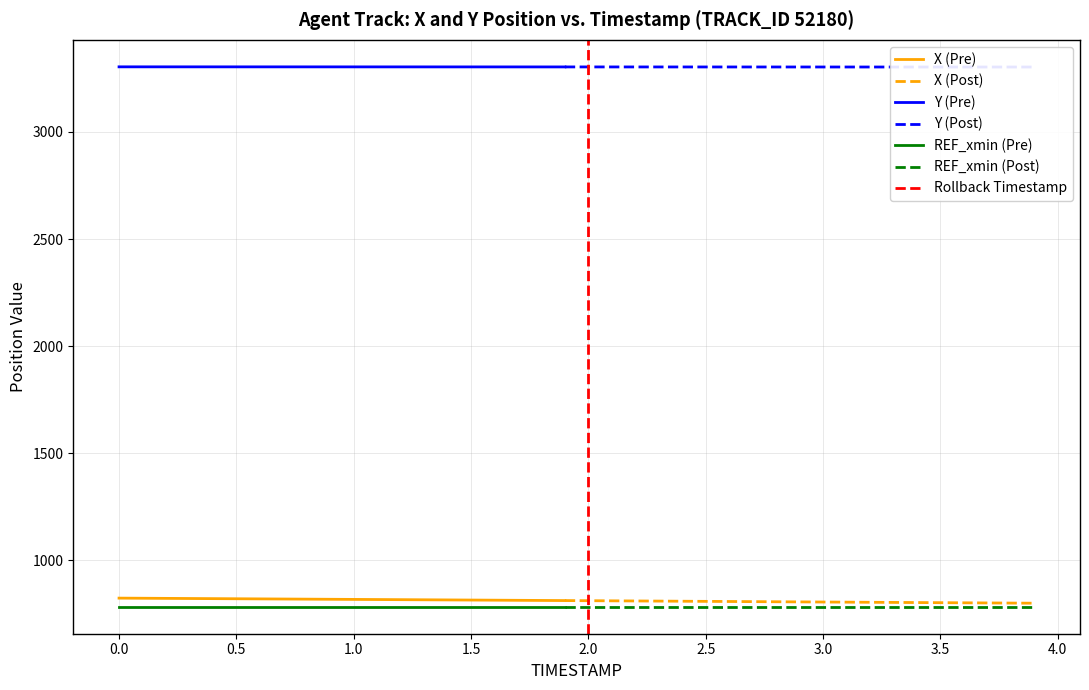

True or false: REF_xmin and X cross at least once.

False